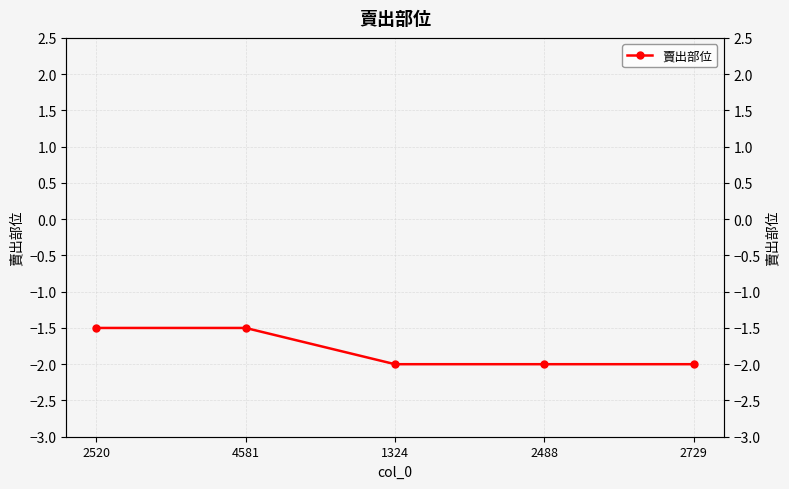

Reading left to right, transcribe all the data shown in this chart.

2520=-1.5	4581=-1.5	1324=-2.0	2488=-2.0	2729=-2.0